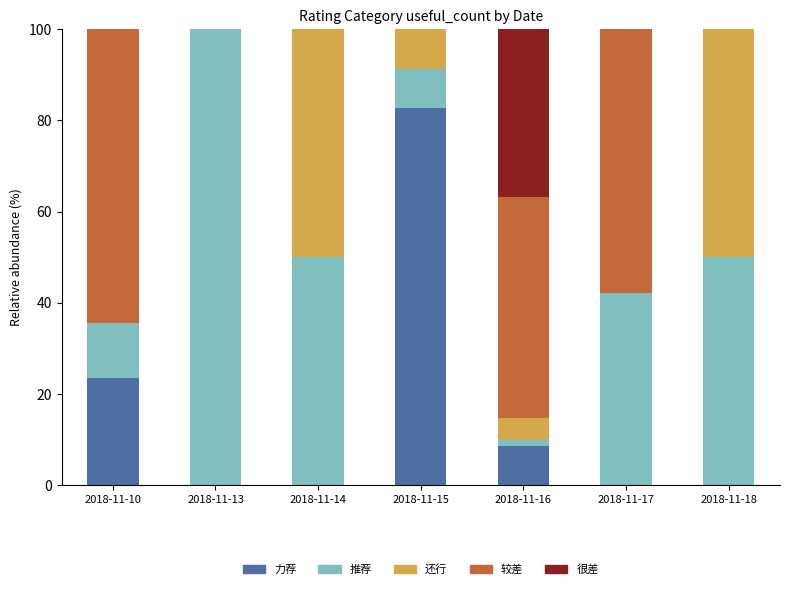

Are the bars grouped side by side (vs. stacked)?

No